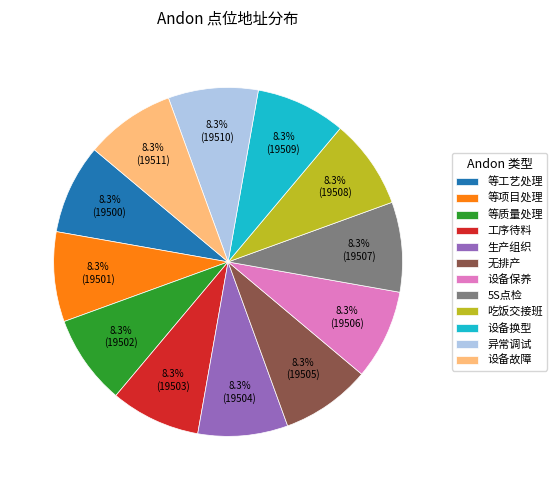

Does any single category account for the majority?

No